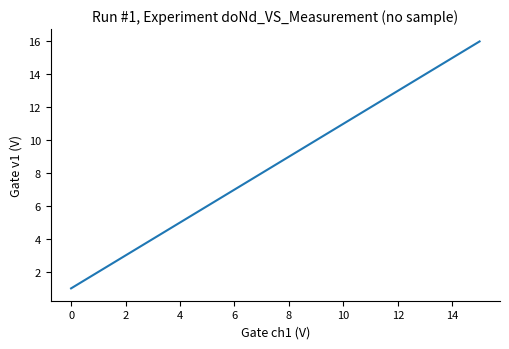

What is the maximum value shown in the chart?

16